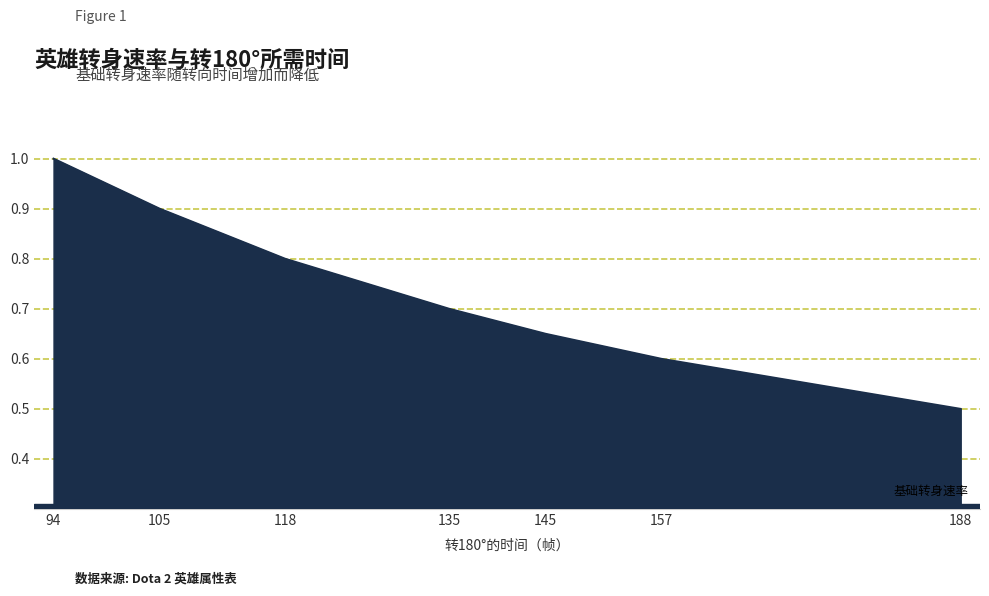

What is the difference between the values at 157 and 188?

0.1